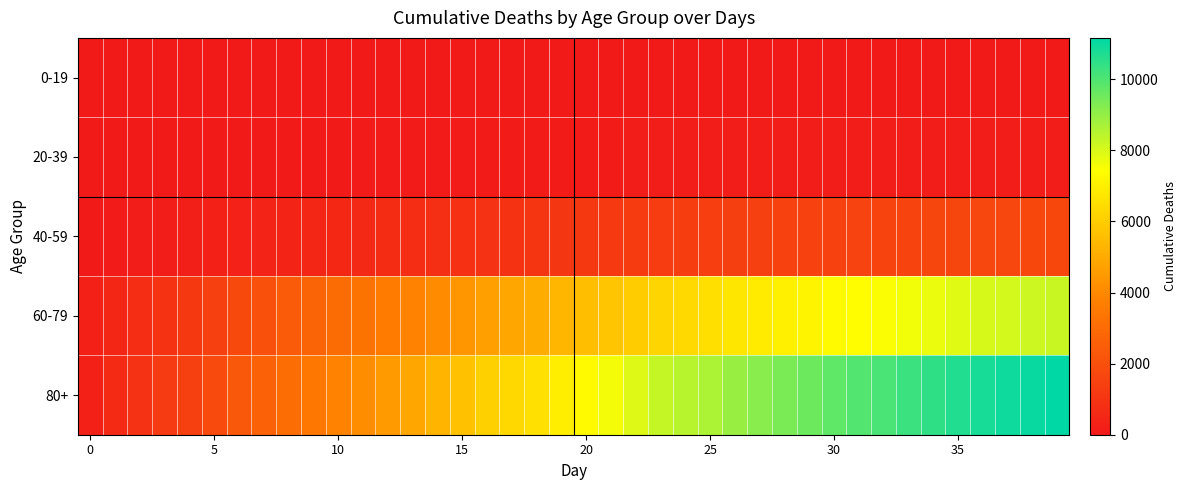

Which series has the largest range (max minus min)?

80+